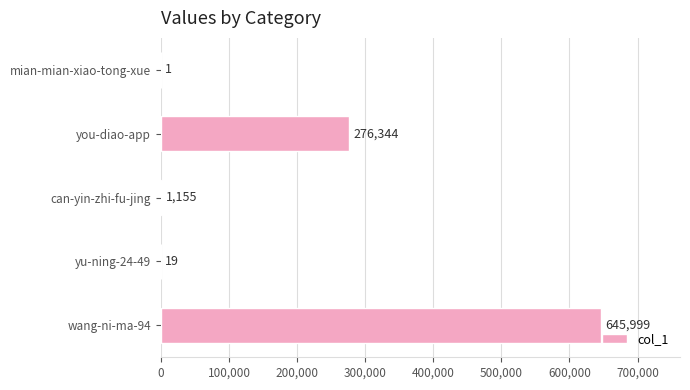

The value at can-yin-zhi-fu-jing is 1155. True or false?

True